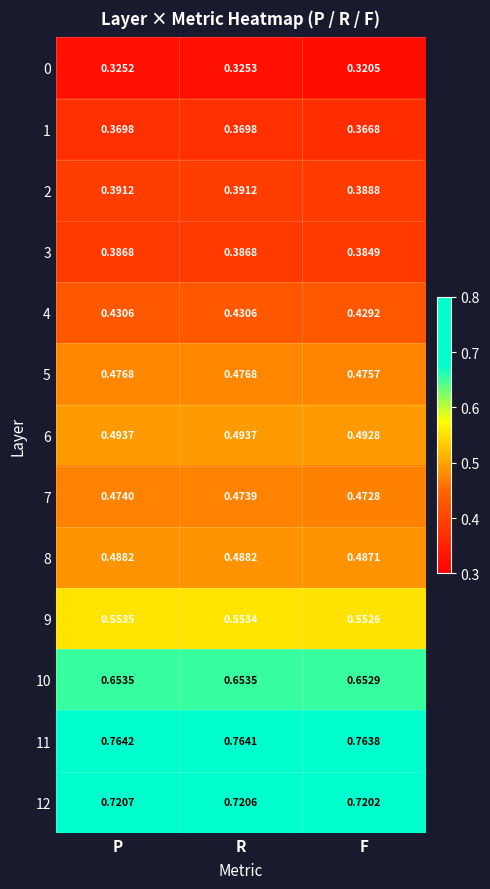

At which category is the sum across all series the highest?

P